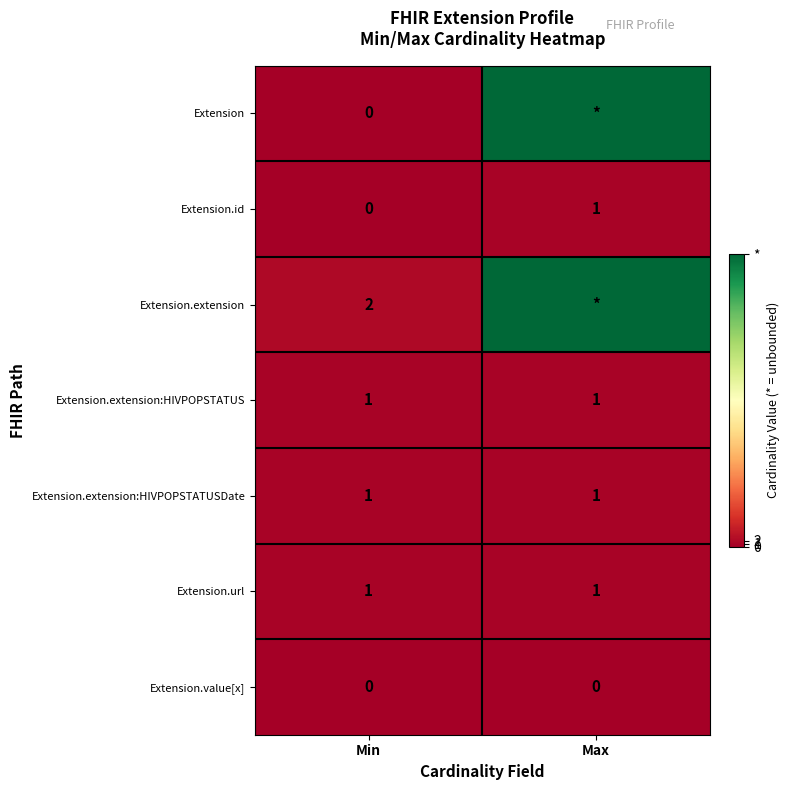

What is the spread (max minus min) of values at Min?

2